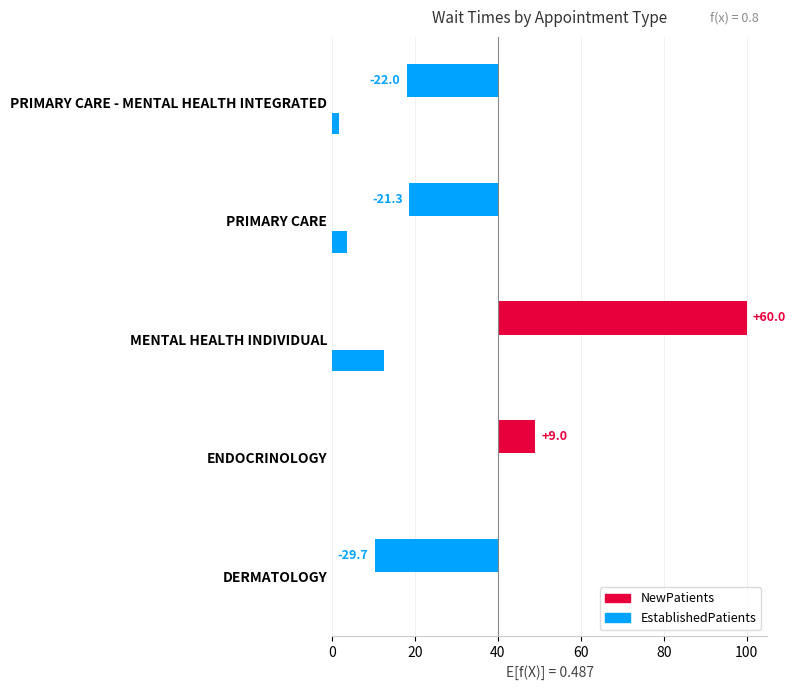

Does the chart contain any negative values?

Yes